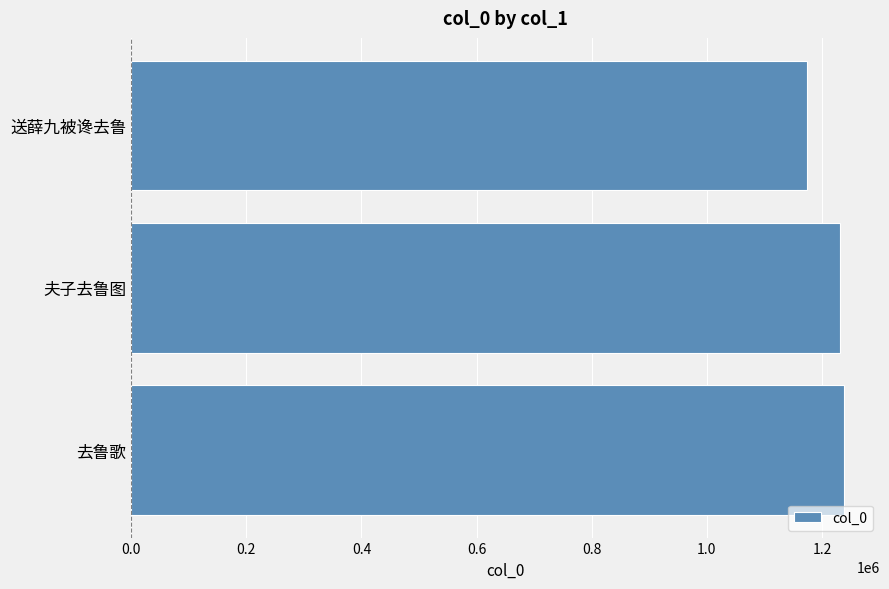

Where is the data nearest to the value 1206285?

夫子去鲁图